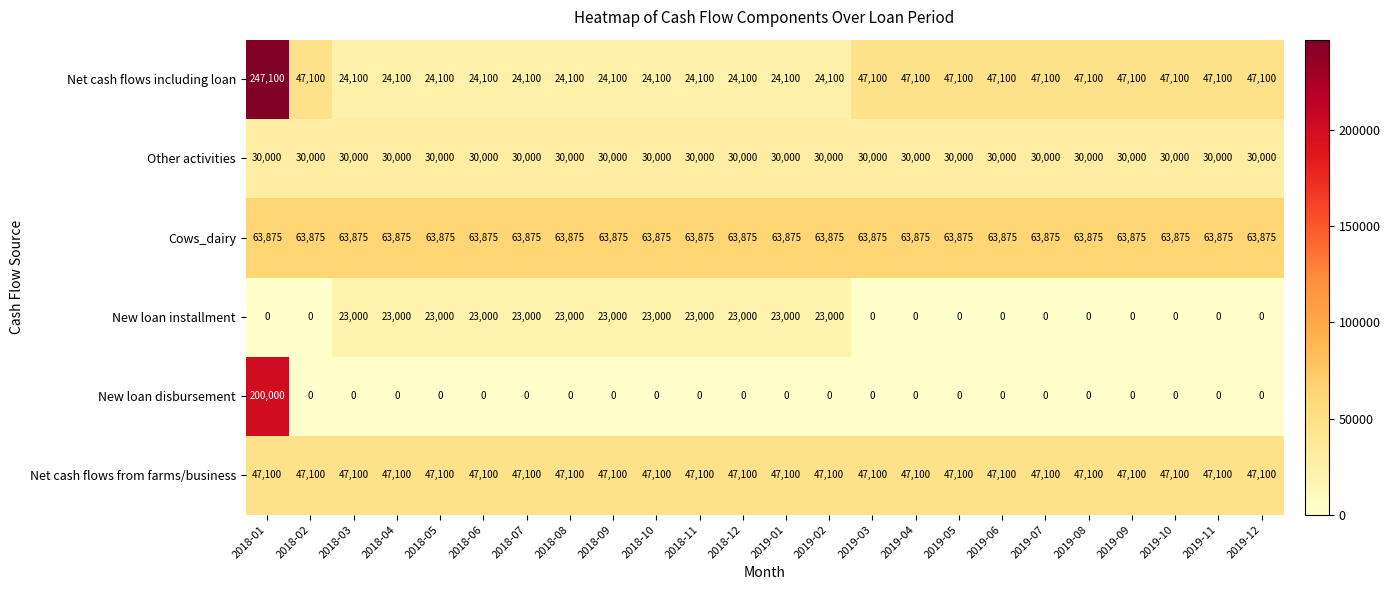

What is the sum of all New loan disbursement values?

200000